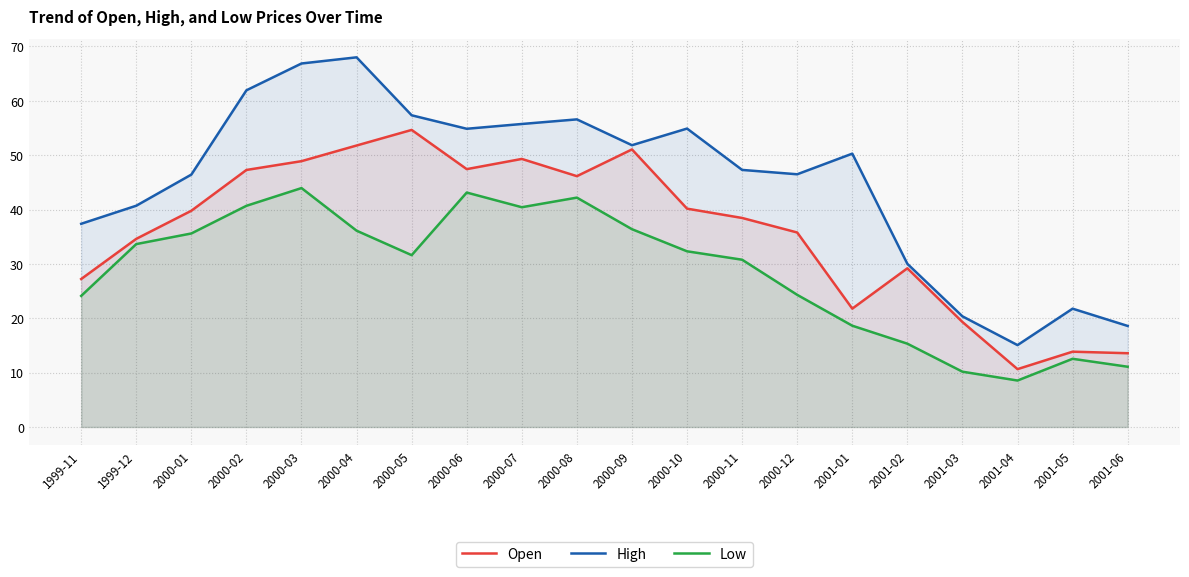

What is the sum of the Low values at 1999-12 and 2000-08?

75.8